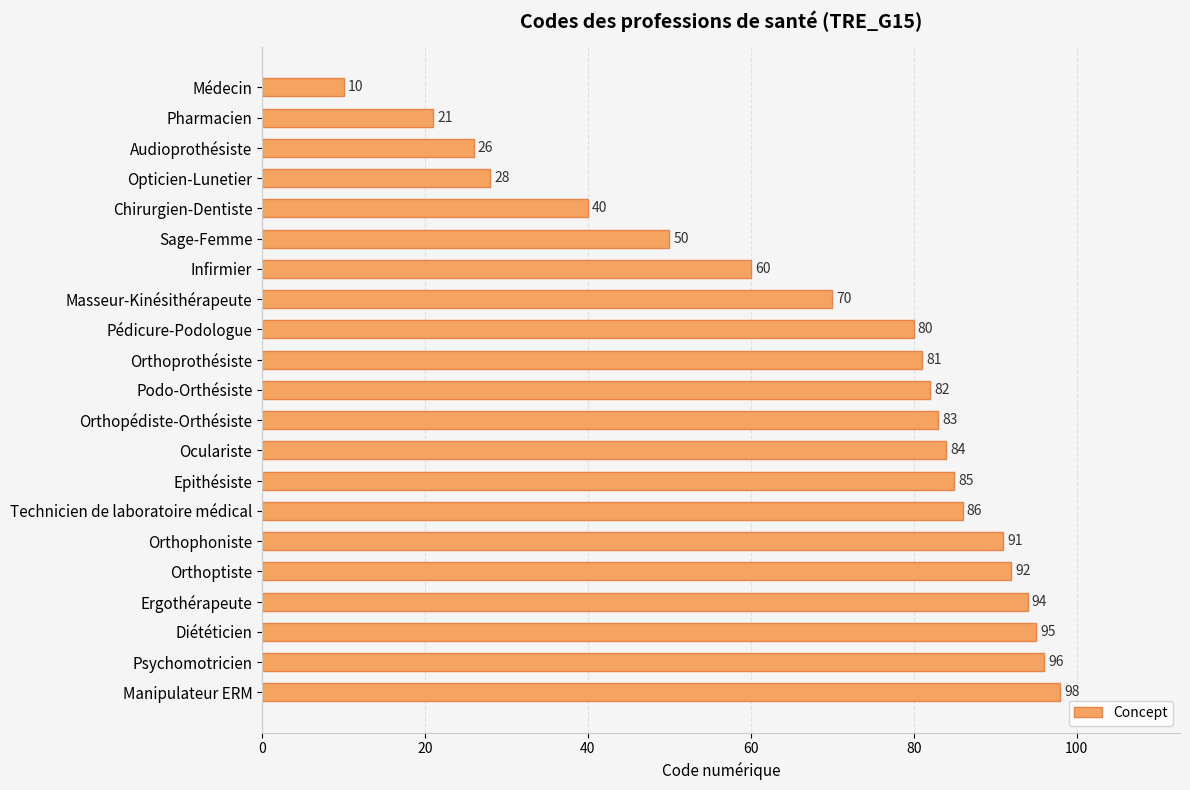

Reading bottom to top, extract all data points from this chart.

Manipulateur ERM=98	Psychomotricien=96	Diététicien=95	Ergothérapeute=94	Orthoptiste=92	Orthophoniste=91	Technicien de laboratoire médical=86	Epithésiste=85	Oculariste=84	Orthopédiste-Orthésiste=83	Podo-Orthésiste=82	Orthoprothésiste=81	Pédicure-Podologue=80	Masseur-Kinésithérapeute=70	Infirmier=60	Sage-Femme=50	Chirurgien-Dentiste=40	Opticien-Lunetier=28	Audioprothésiste=26	Pharmacien=21	Médecin=10